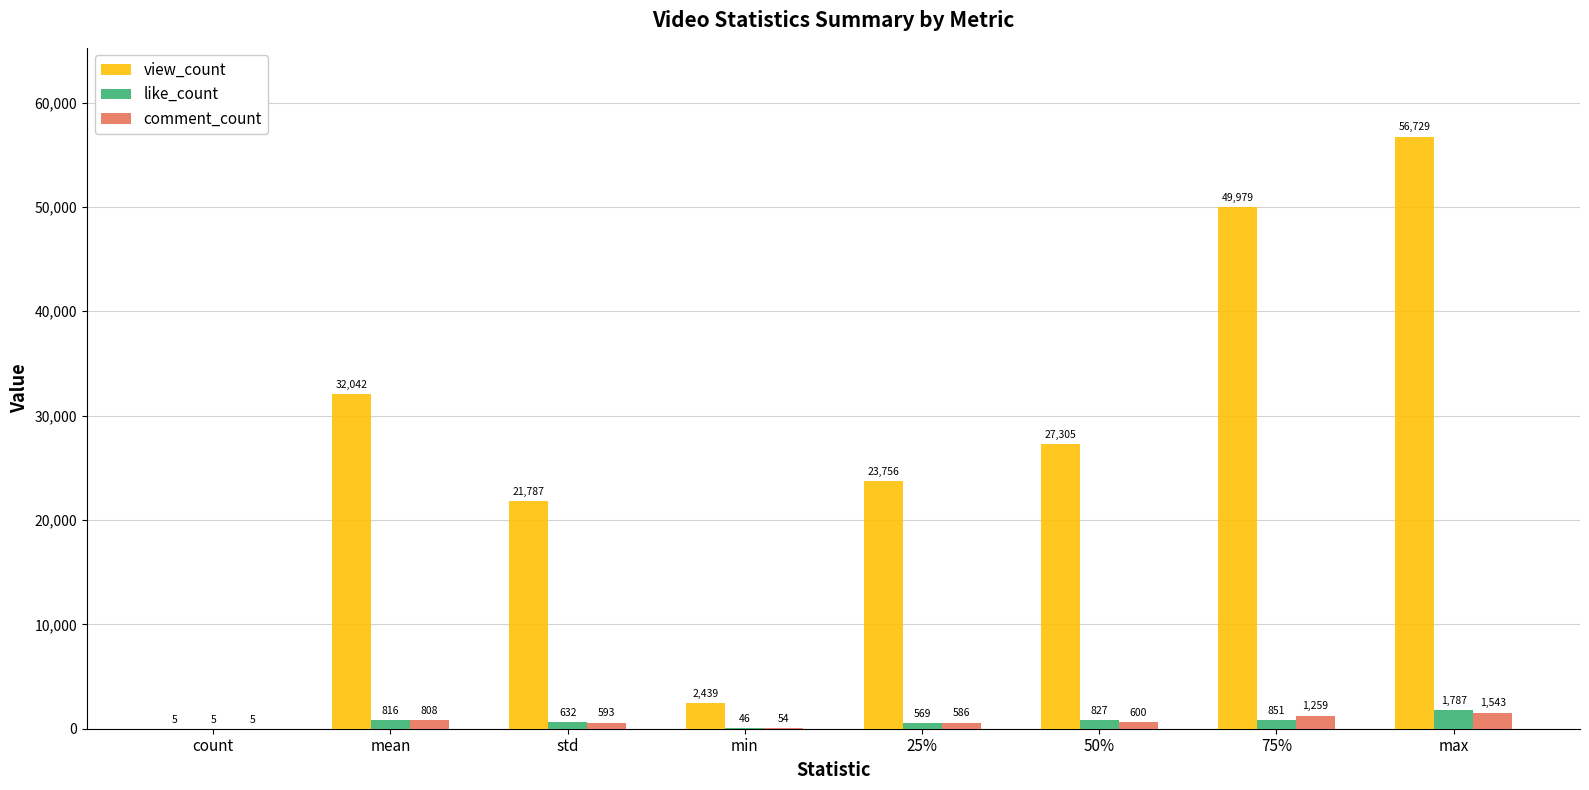

Does the chart contain stacked bars?

No